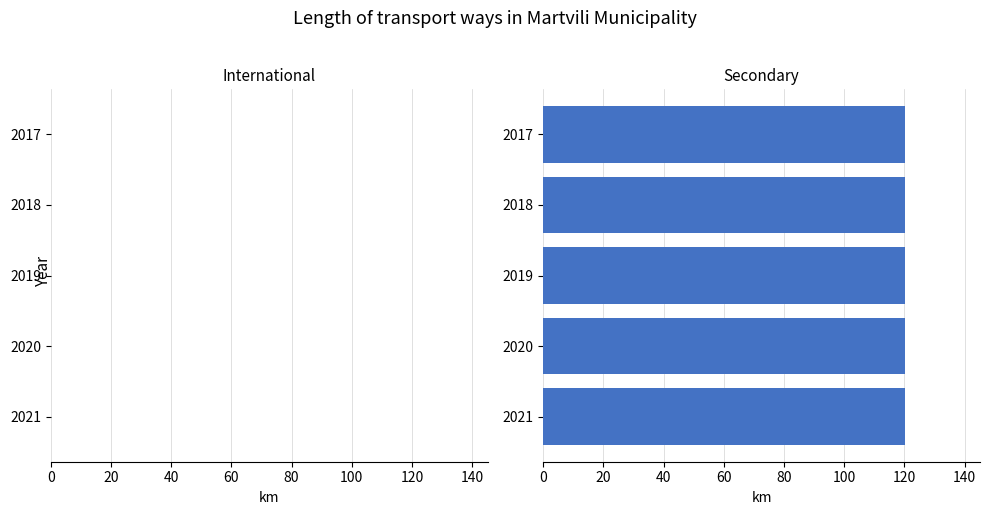

What are all the series names shown in the legend?

International, Secondary